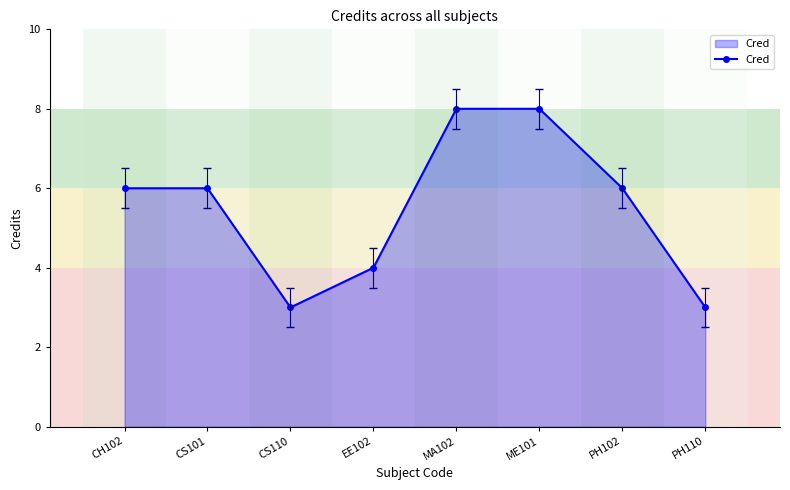

Is it true that the value at CH102 is 6?

True